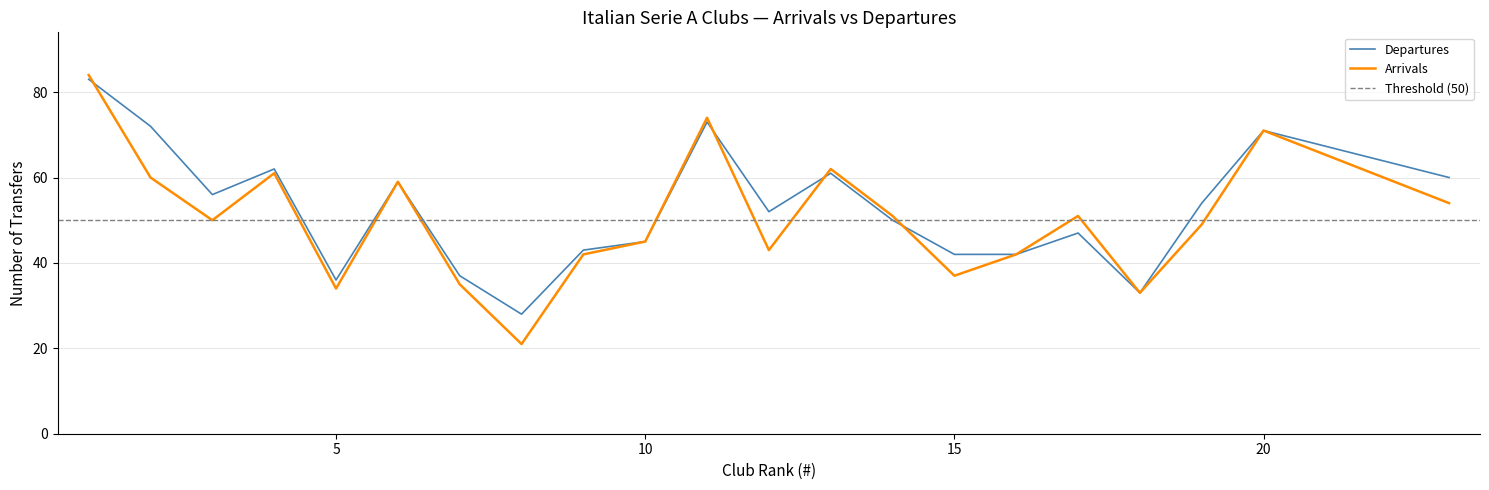

What is the approximate value of Arrivals at 12, to the nearest 5?

45